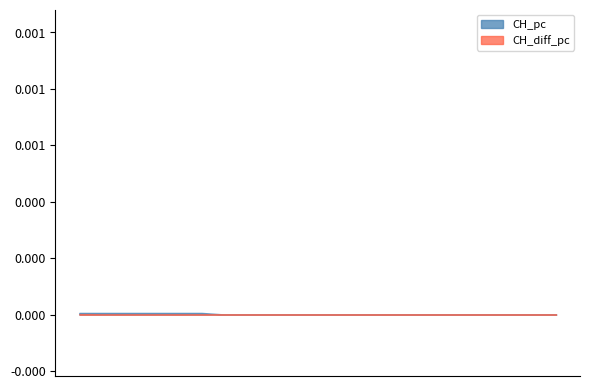

Where is the first local maximum for CH_diff_pc?

3